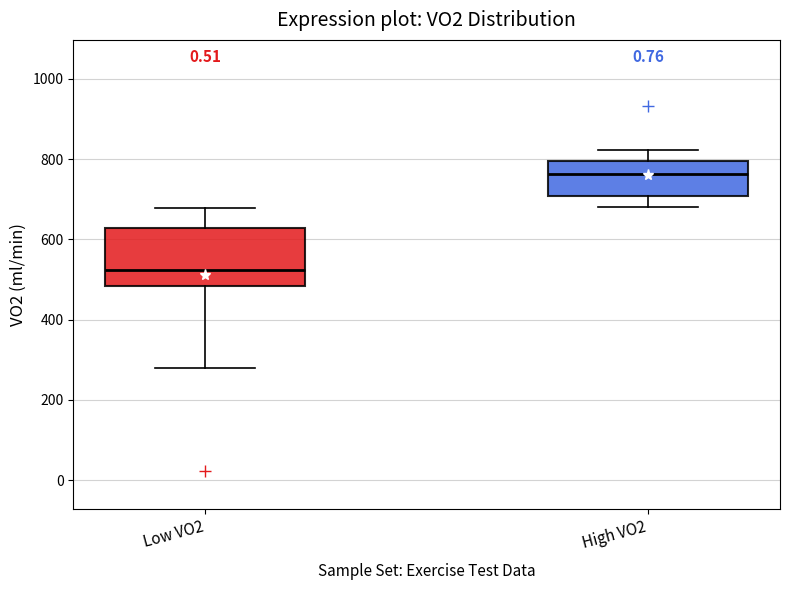

Reading left to right, read every box against the y-axis: the position of its median line, the range the box covers, and the ends of its whiskers. The values are not printed on the chart, so give them approximately, as read against the axis.

Low VO2: median 520, box 480 to 620, whiskers 280 to 680
High VO2: median 760, box 700 to 800, whiskers 680 to 820